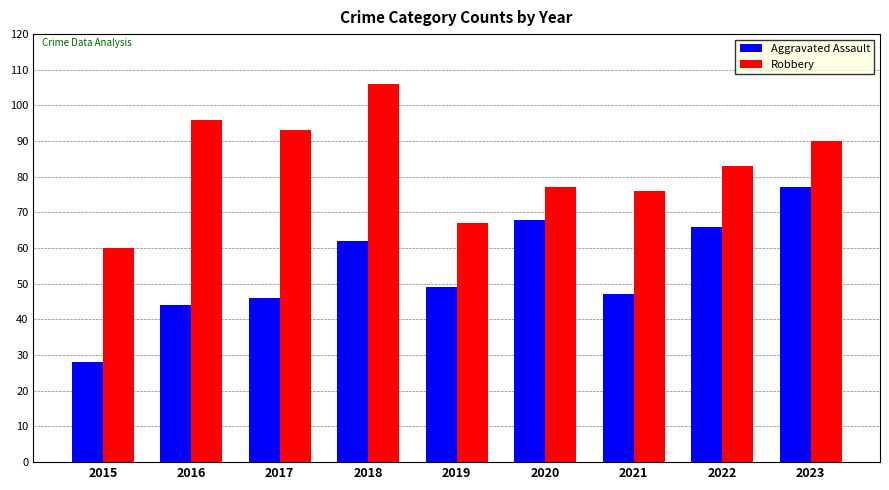

Rank the series at 2020 from lowest to highest value.

Aggravated Assault, Robbery